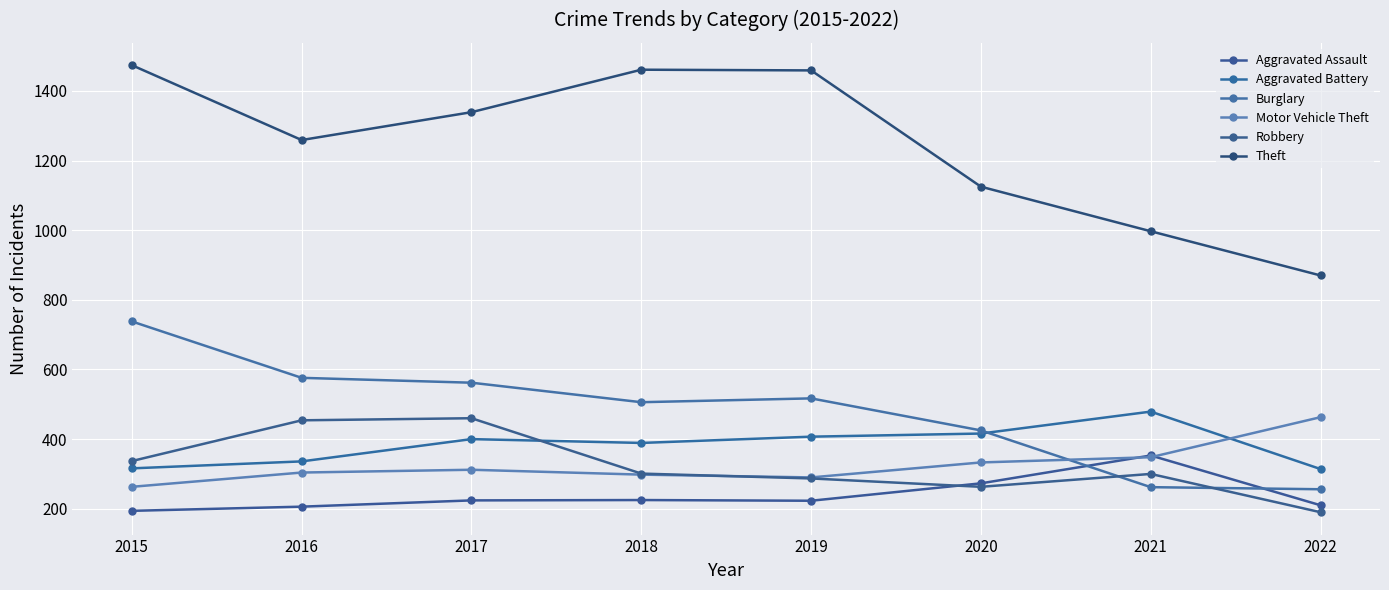

What is the smallest value displayed?

190